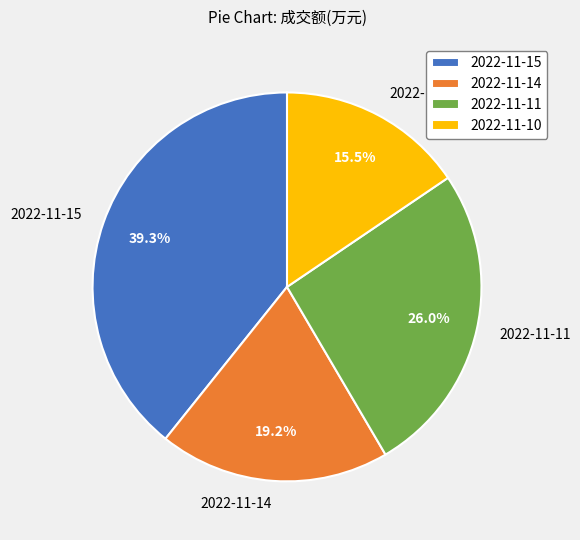

True or false: 2022-11-14 accounts for 19% of the total.

True